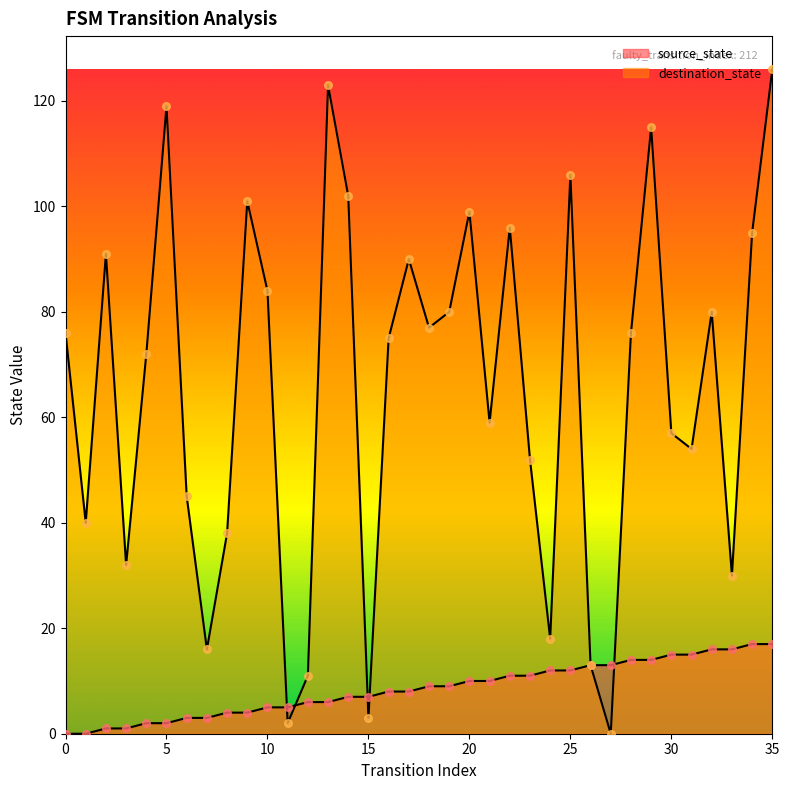

Which series reaches the minimum Y coordinate?

source_state